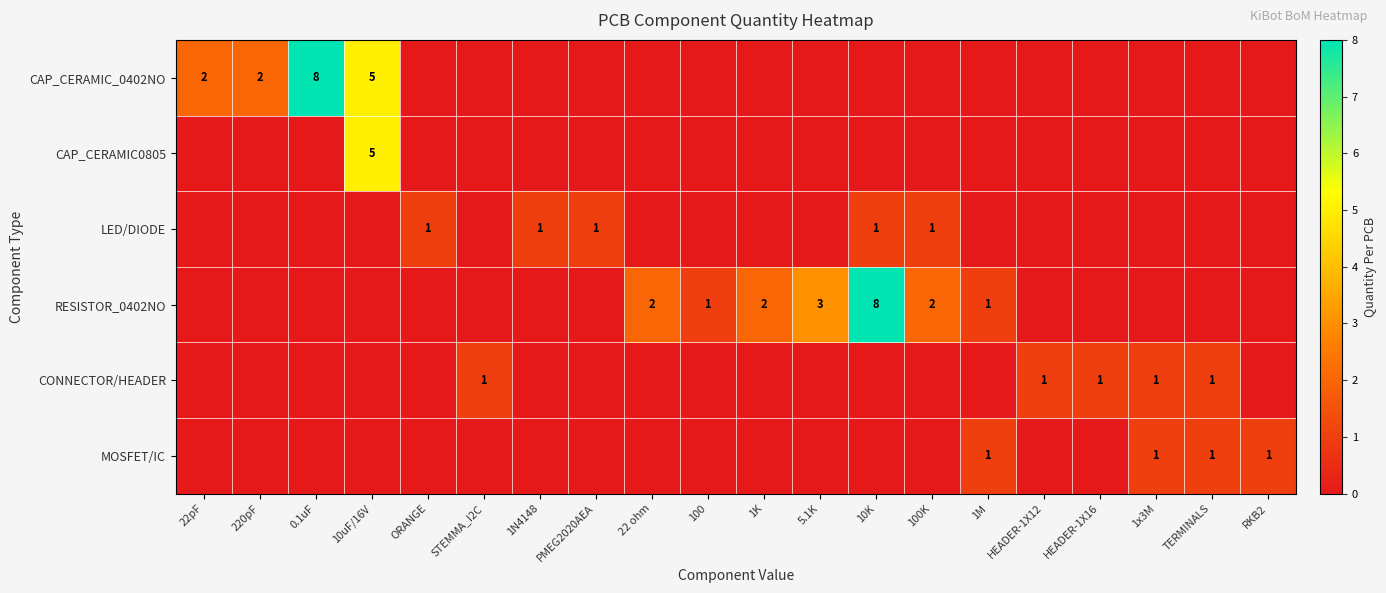

The value of RESISTOR_0402NO at 1M is 1. True or false?

True